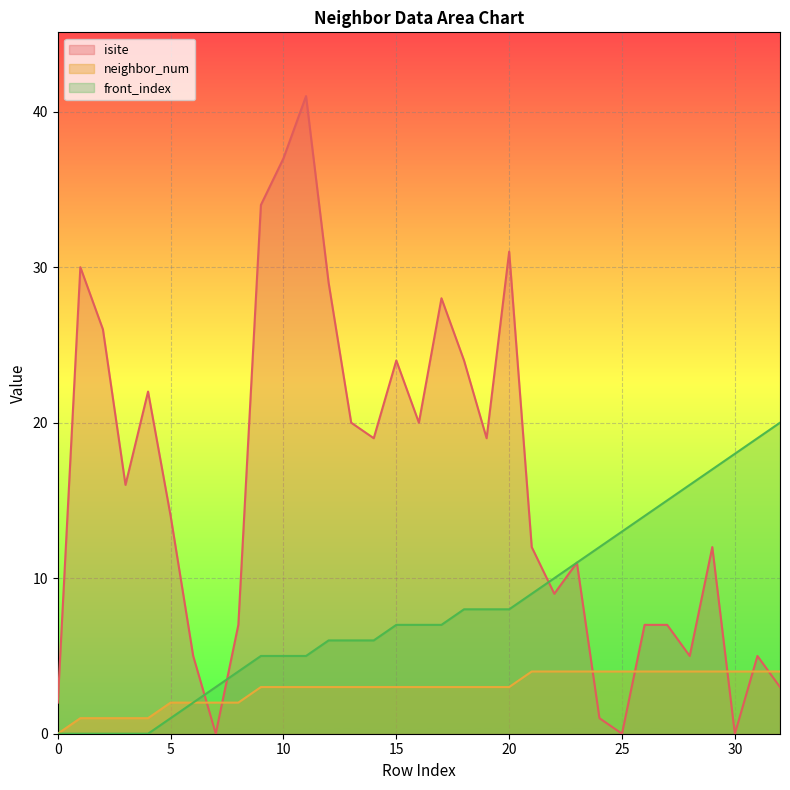

Where do isite and front_index first cross each other?

6 and 7